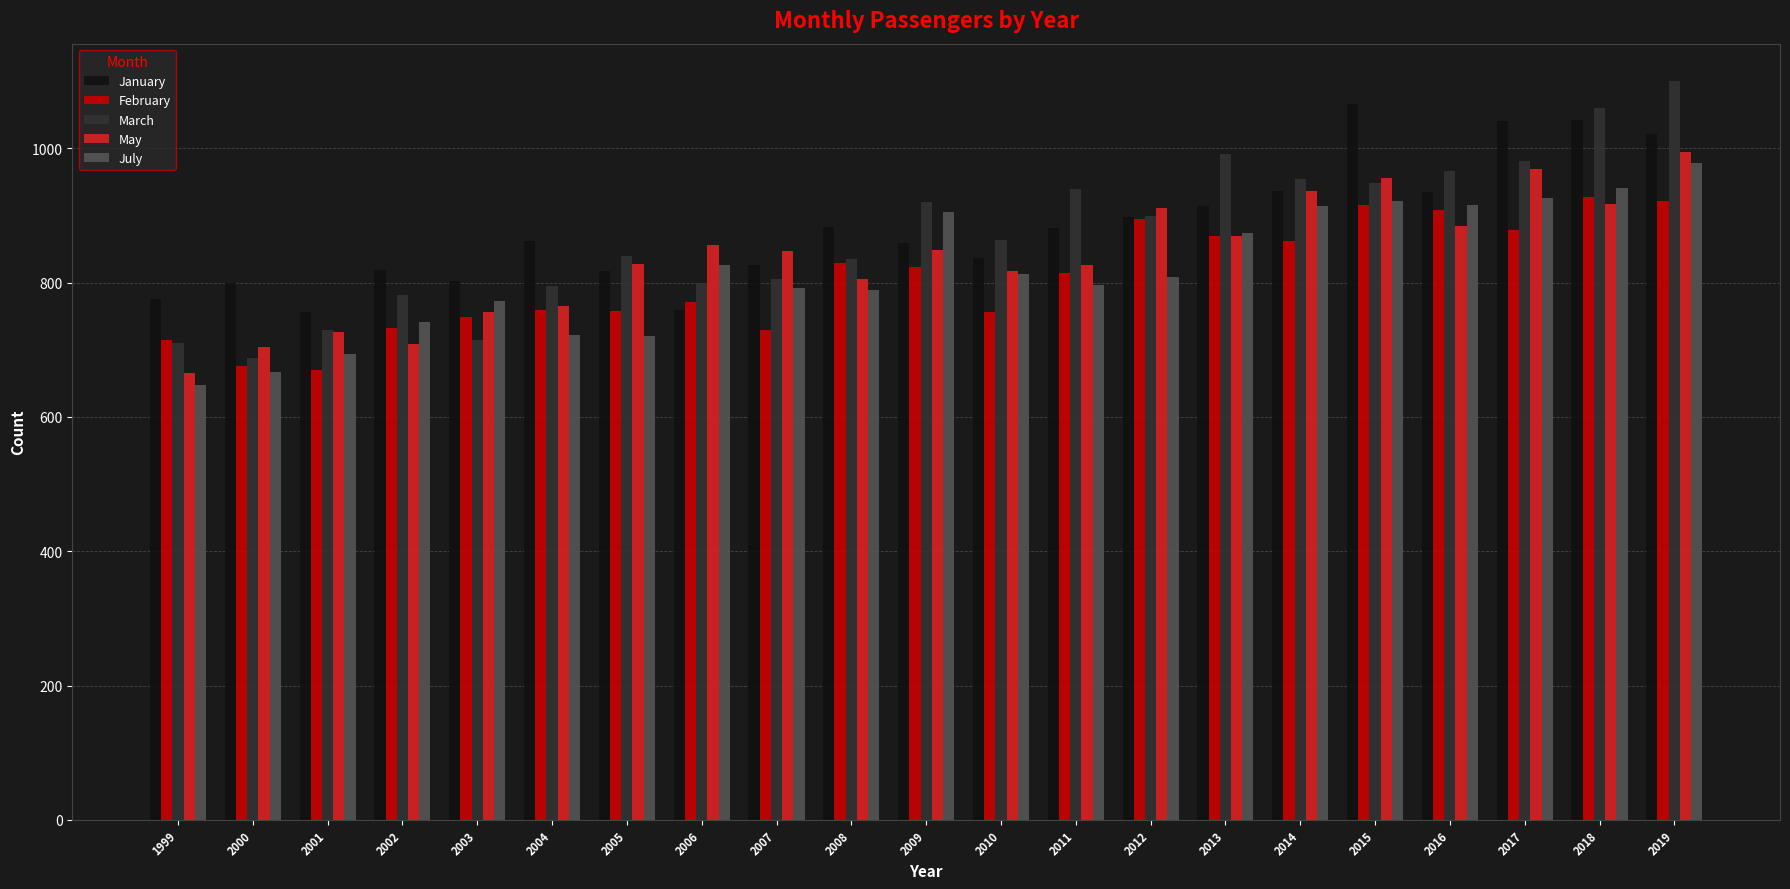

What is the difference between the January values at 2007 and 2000?

26